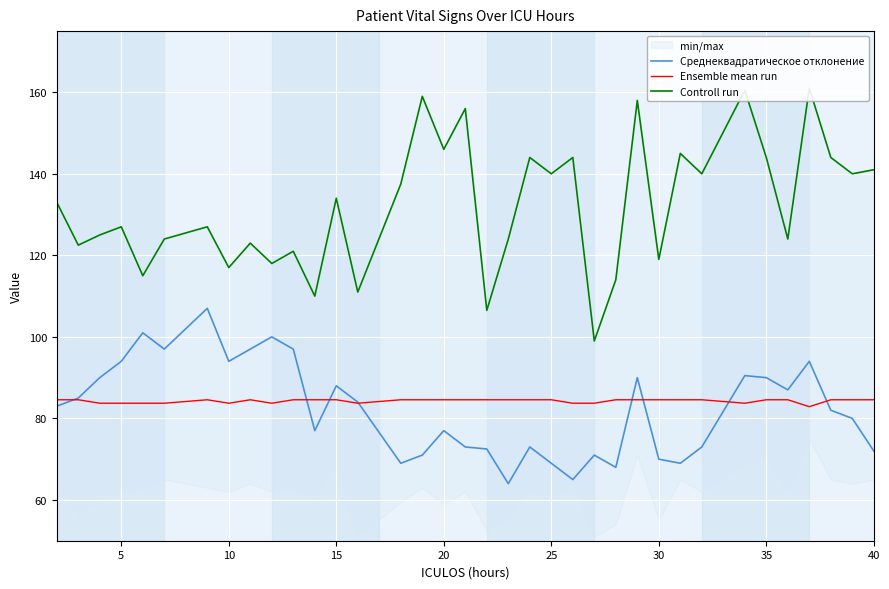

What is the minimum value for Среднеквадратическое отклонение?

64.0